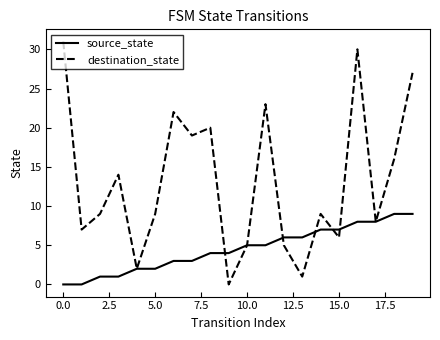

Which series has the largest total across all categories?

destination_state